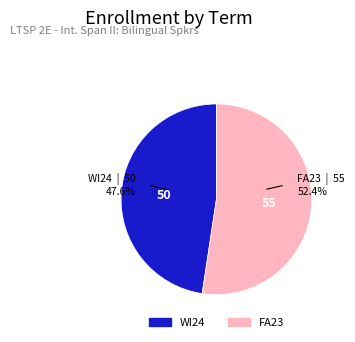

To the nearest percent, what is the difference between the WI24 and FA23 slice percentages?

5%